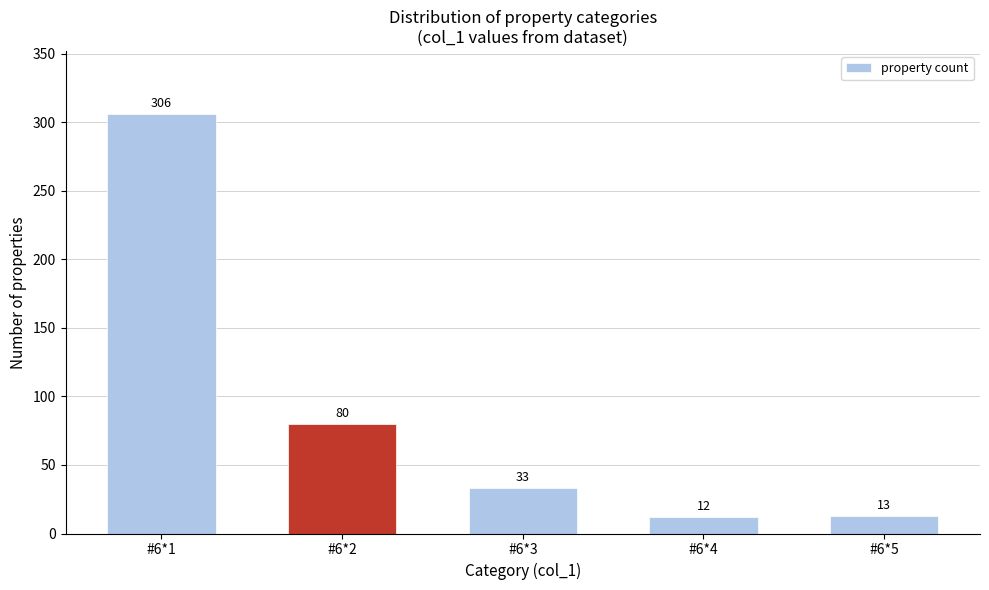

Reading left to right, list all the values displayed in this chart.

306	80	33	12	13